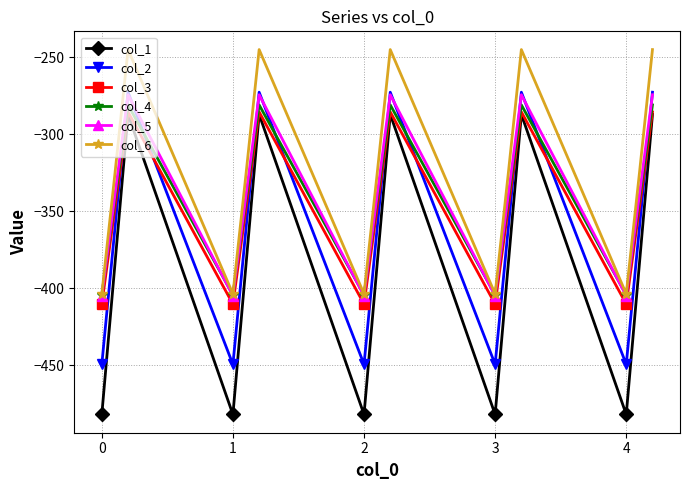

Which series has the widest spread of values?

col_1